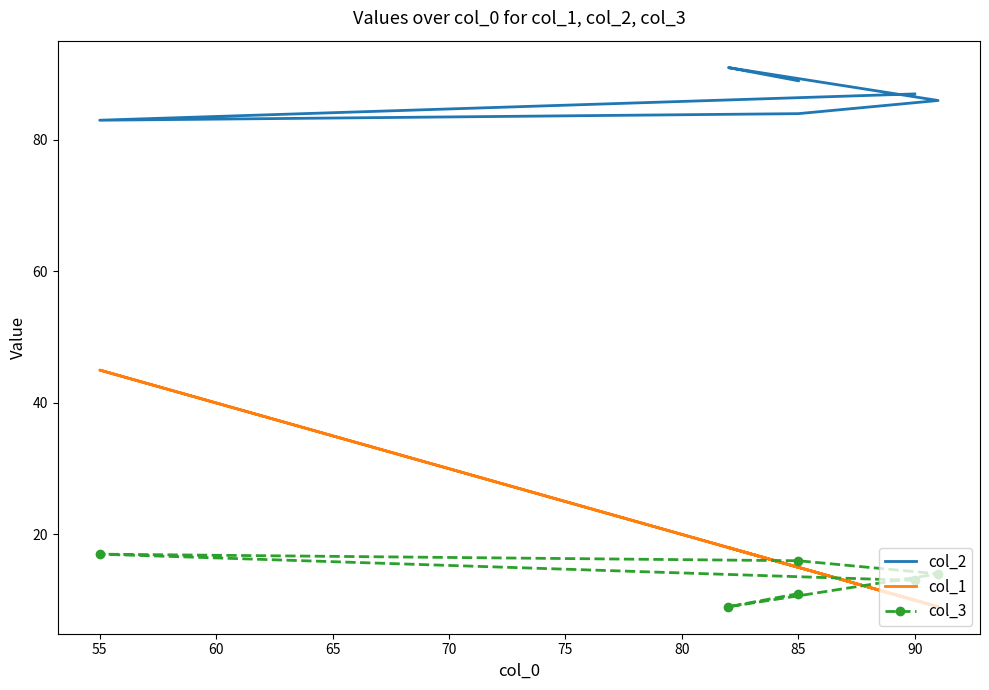

Reading left to right, transcribe all the data shown in this chart.

col_2: 87	83	84	86	91	89
col_1: 10	45	15	9	18	15
col_3: 13	17	16	14	9	11